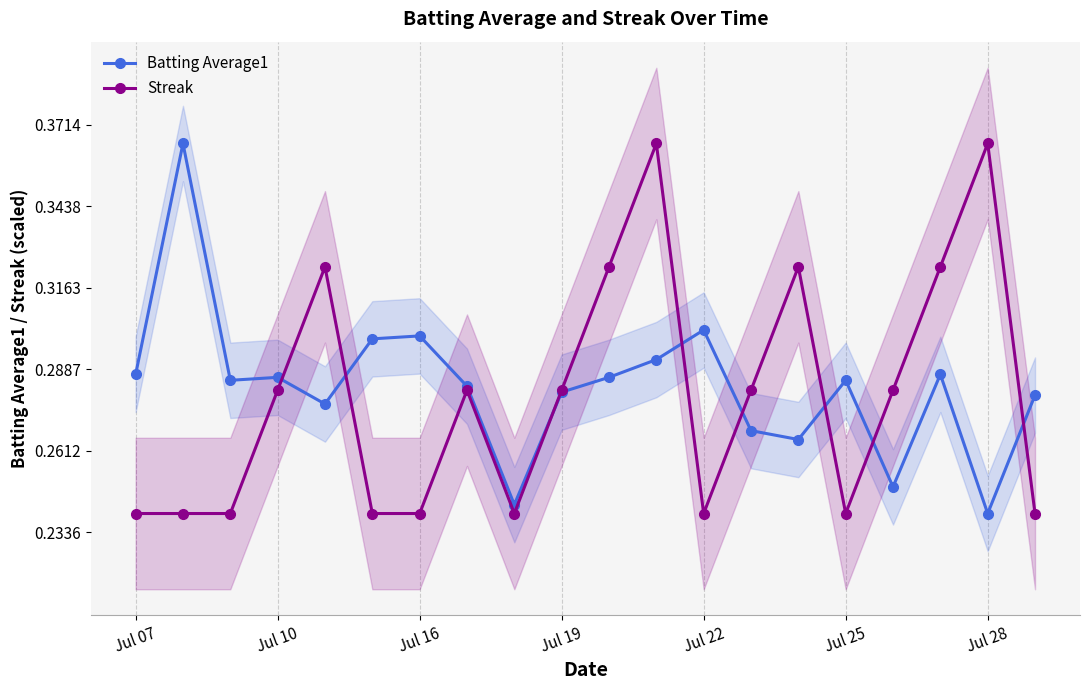

What is the average value of the Streak series?

0.3